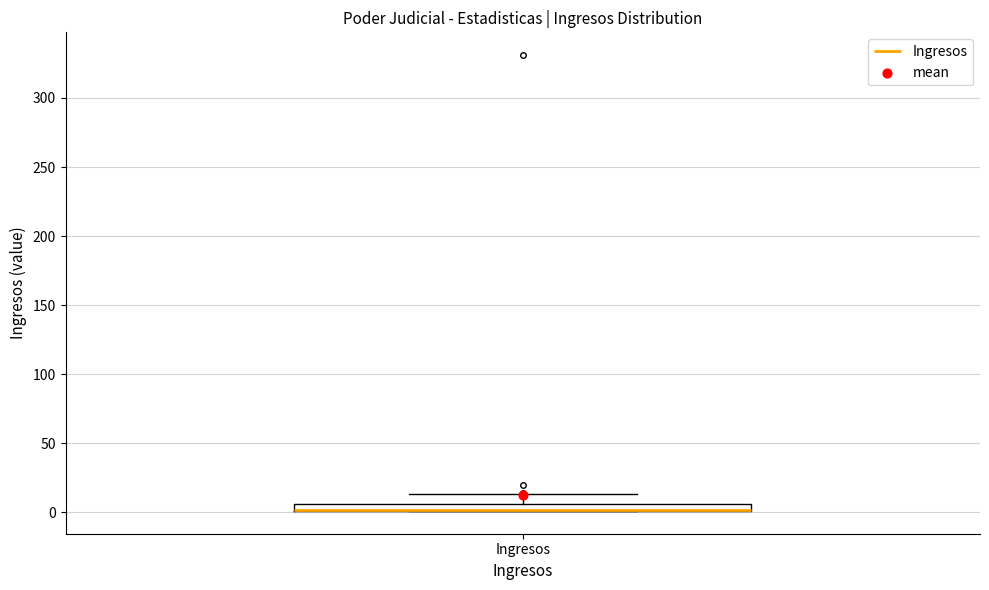

Where does the upper whisker of the box for Ingresos end on the y-axis? The values are not printed on the chart, so give them approximately, as read against the axis.

15